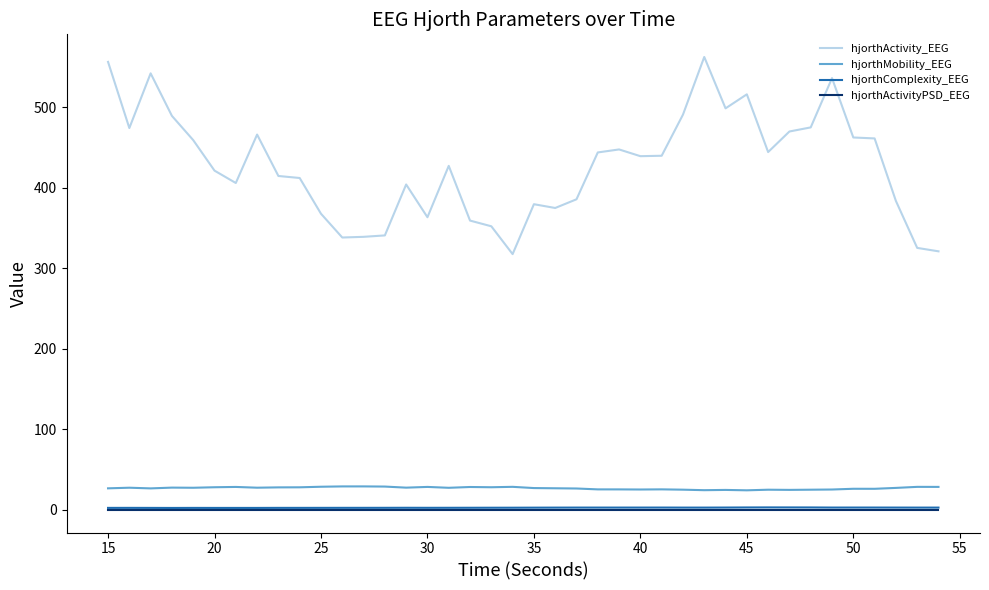

What is the maximum value shown in the chart?

562.8